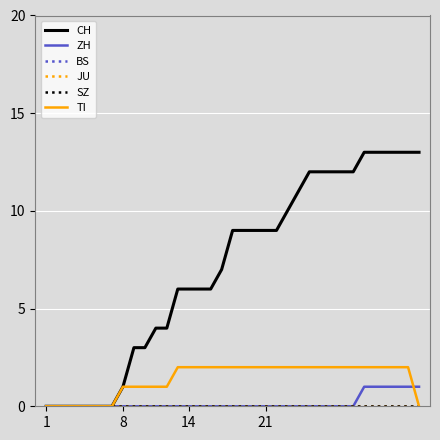

What is the maximum value shown in the chart?

13